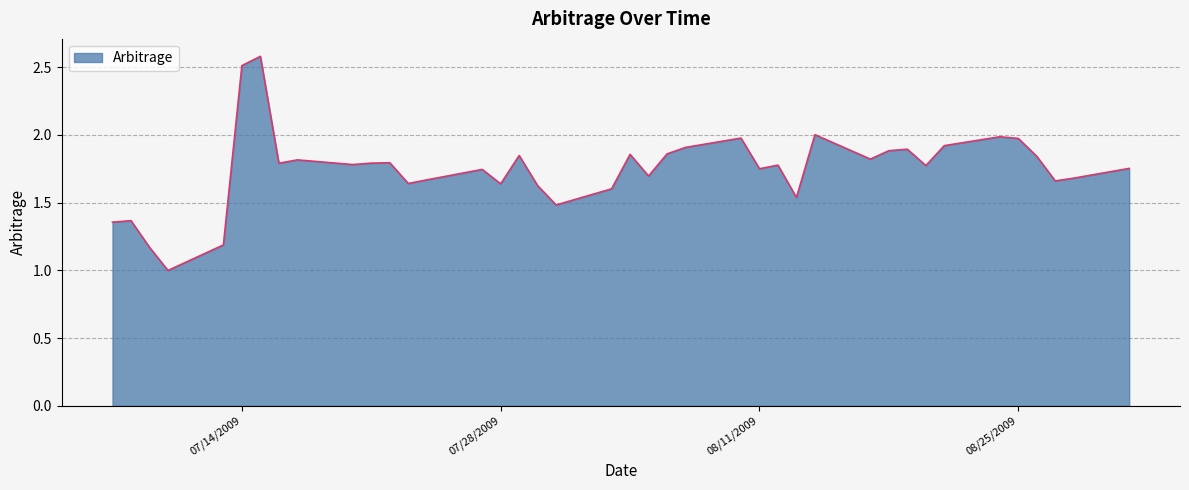

What is the greatest value displayed?

2.6